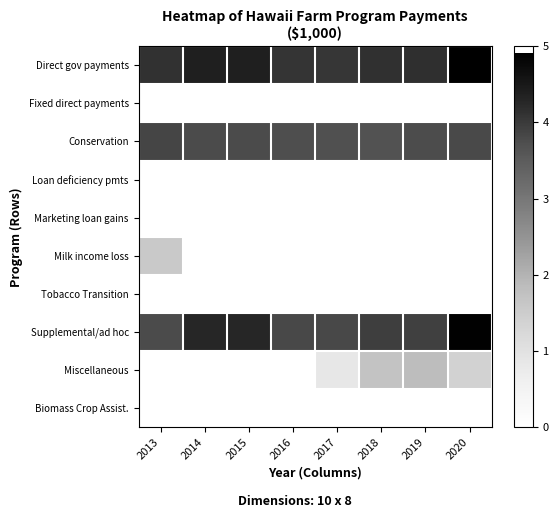

What is the total value across all series at 2020?

15.0